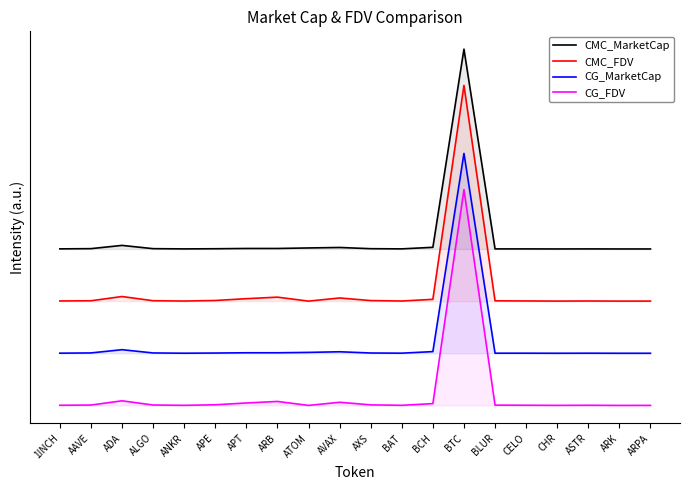

What is the sum of all CMC_MarketCap values?

16.0